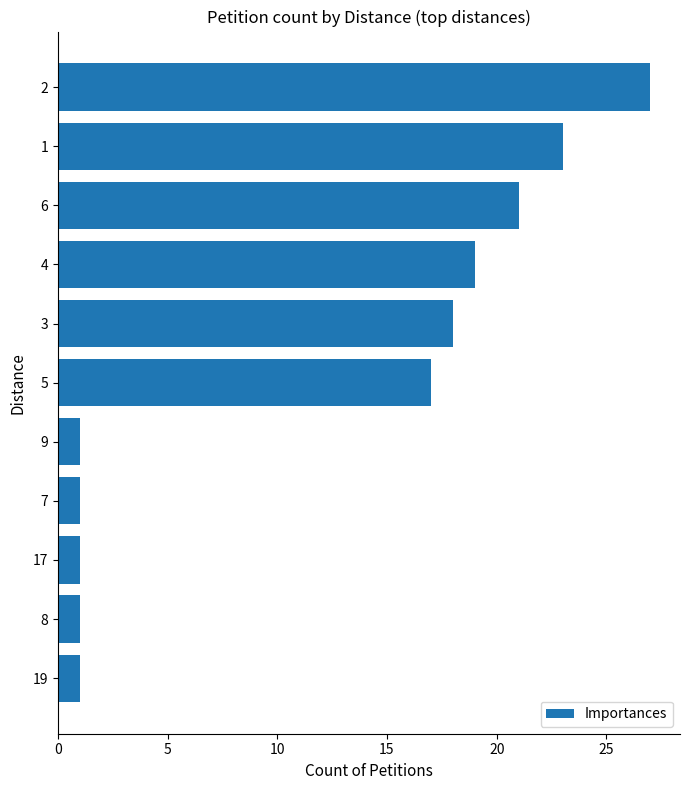

What is the difference between the second highest and minimum values?

22